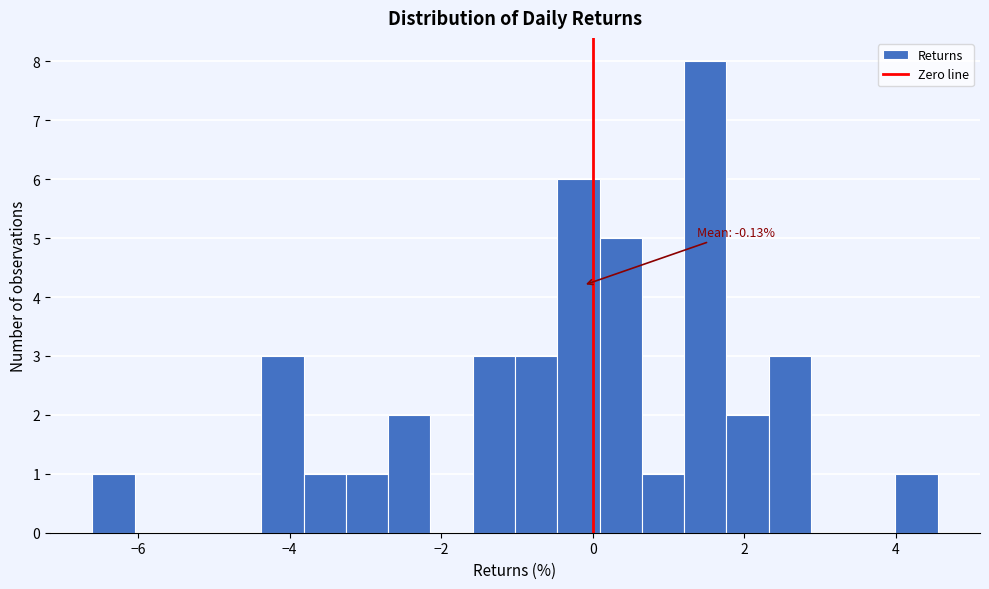

Around what value on the x-axis is the tallest bar? Give the approximate position of its centre, as read against the axis.

1.4